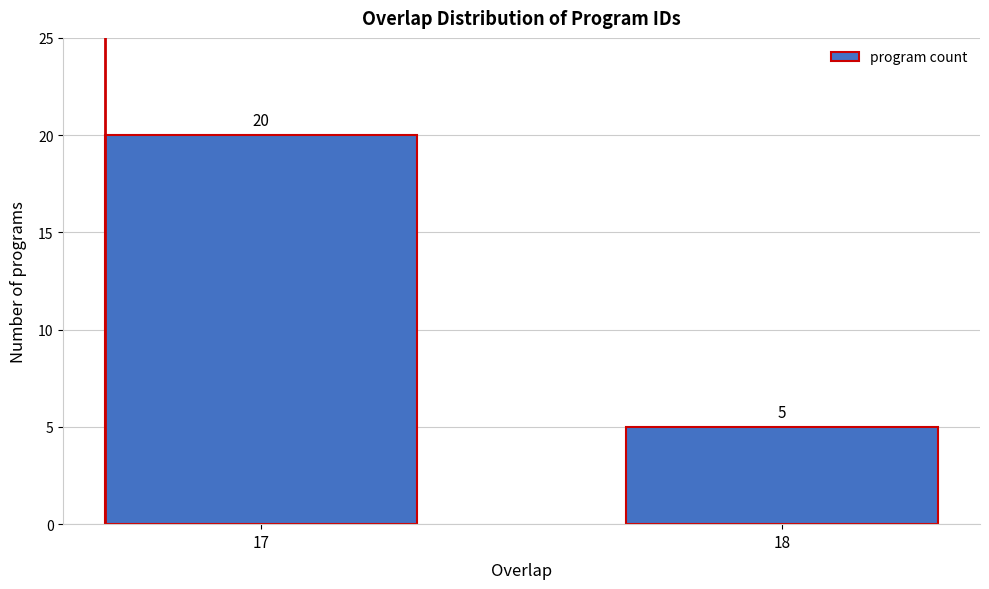

Reading right to left, extract all data points from this chart.

5	20